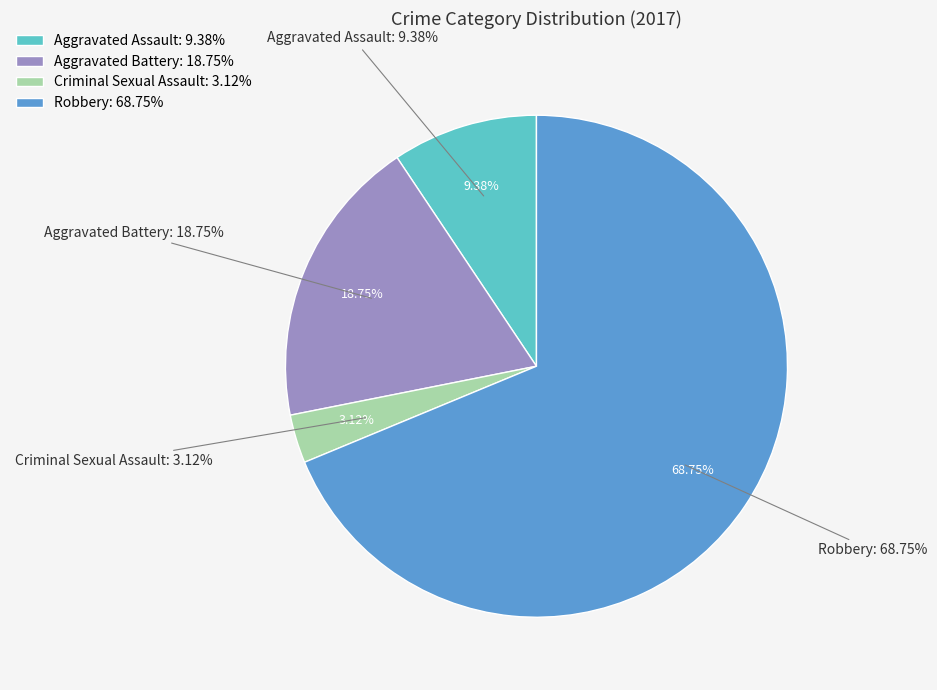

Which category has the biggest portion of the pie?

Robbery